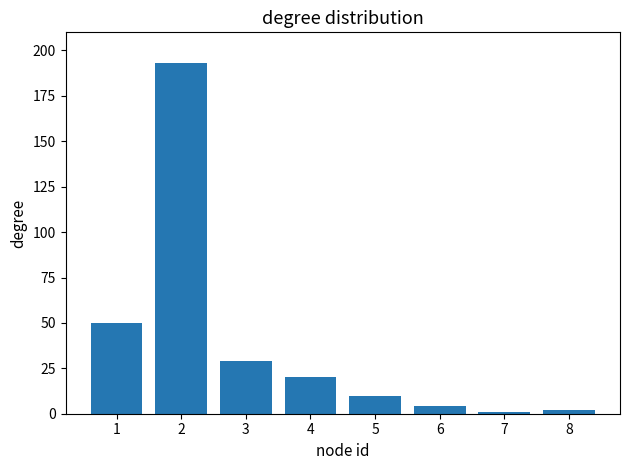

What is the sum of all values?

309